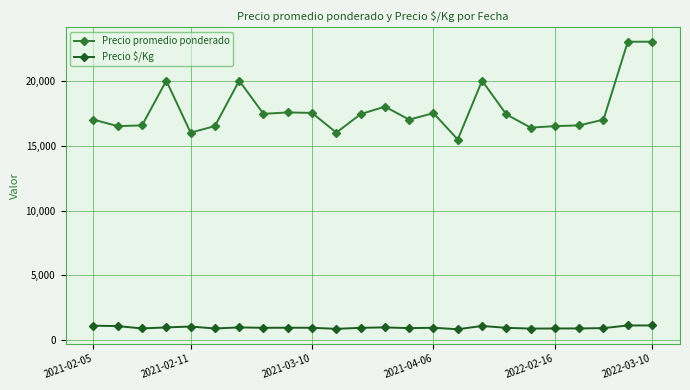

At how many categories does at least one series exceed 11835?

24